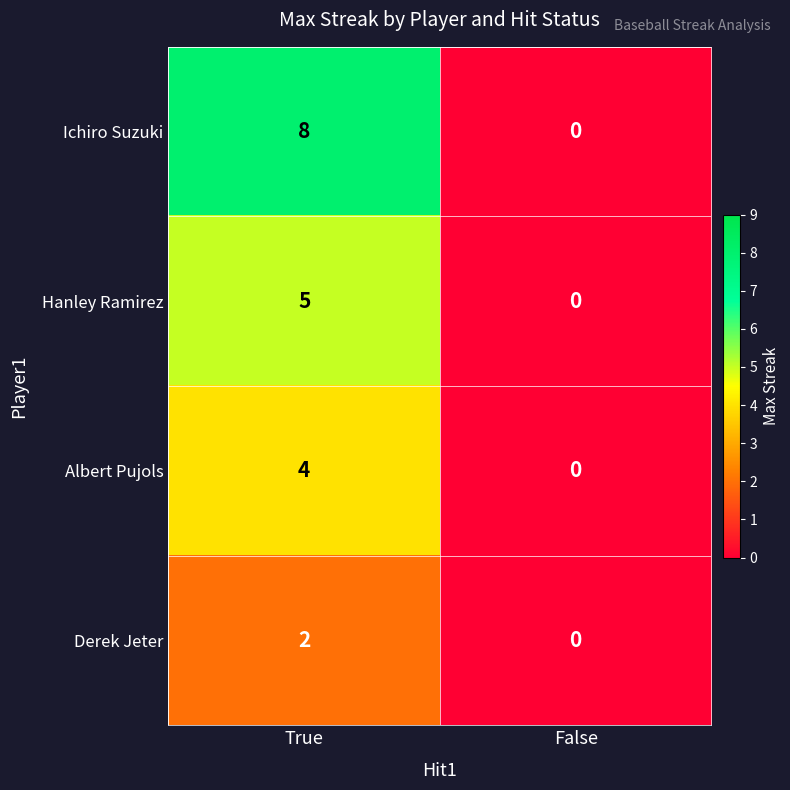

List the series in order of their peak value, highest first.

Ichiro Suzuki, Hanley Ramirez, Albert Pujols, Derek Jeter